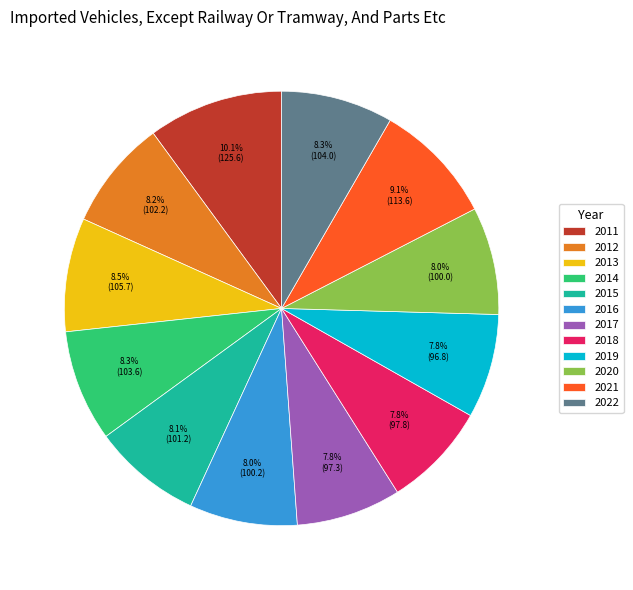

Count the number of slices in the pie.

12